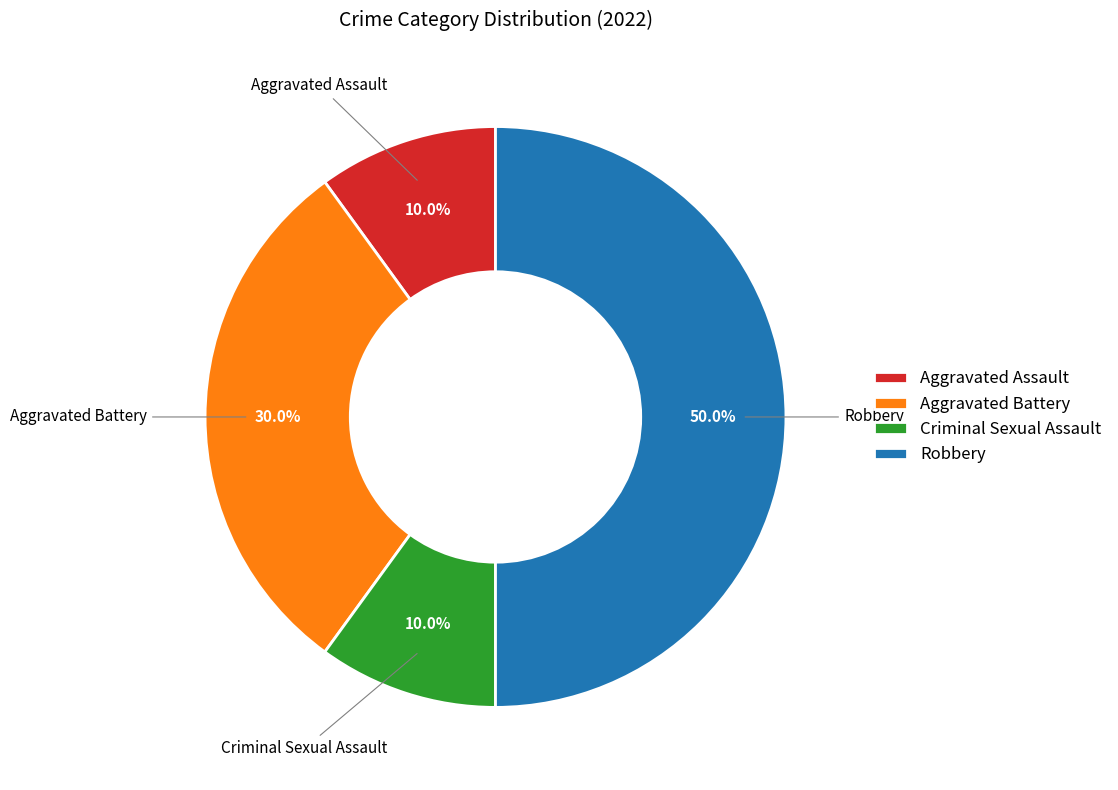

True or false: Aggravated Battery accounts for 19% of the total.

False